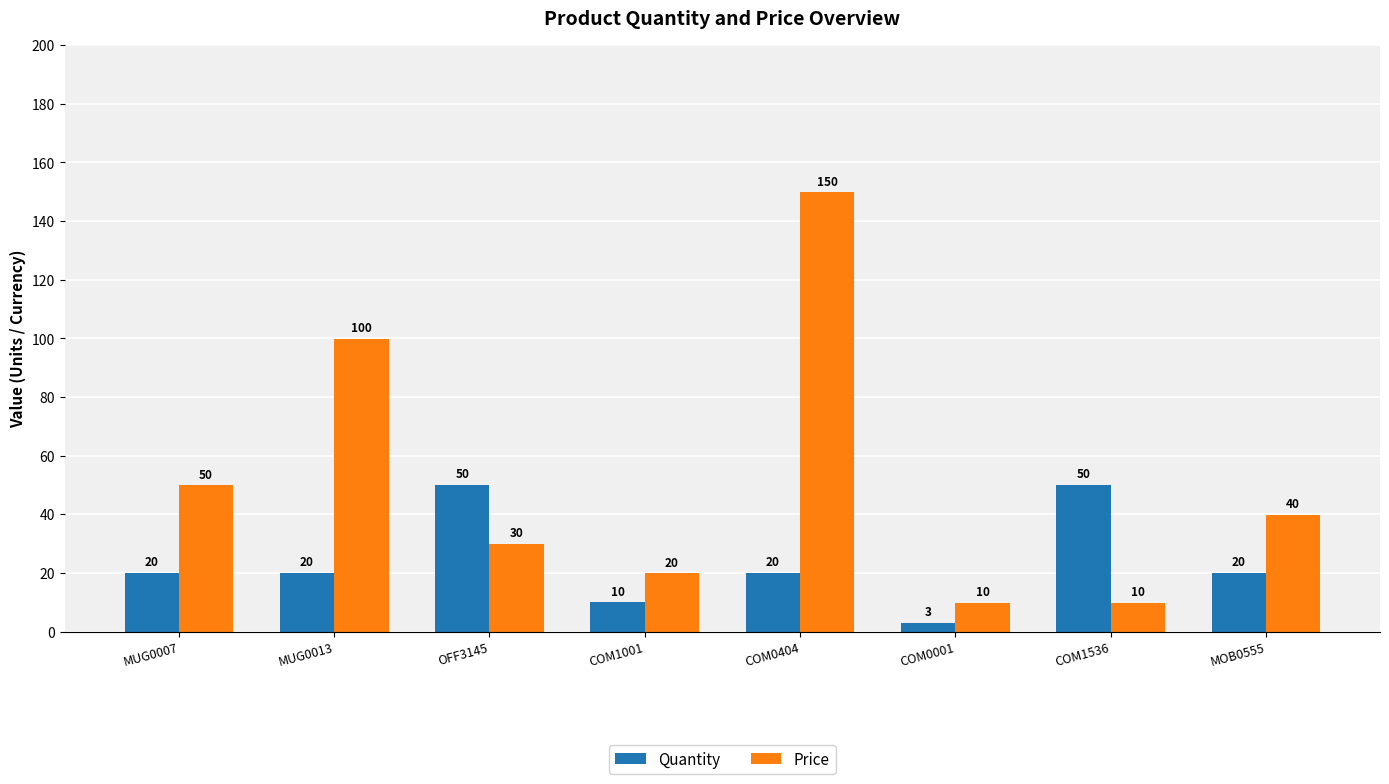

At which label does Price reach its peak?

COM0404